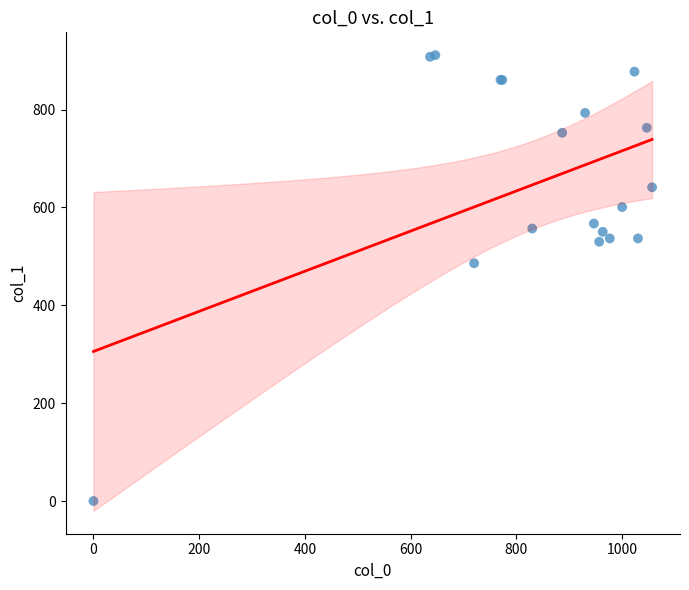

What Y value in the scatter plot is closest to 455?

486.0